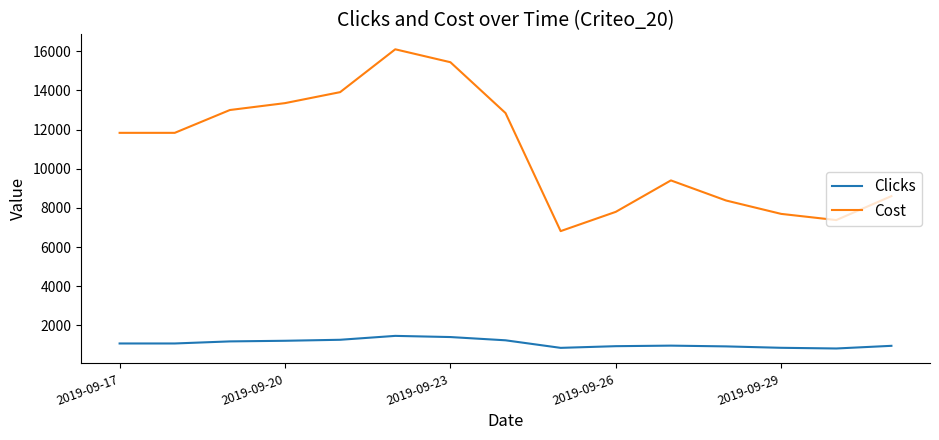

What is the difference between the maximum and minimum values in the Cost series?

9288